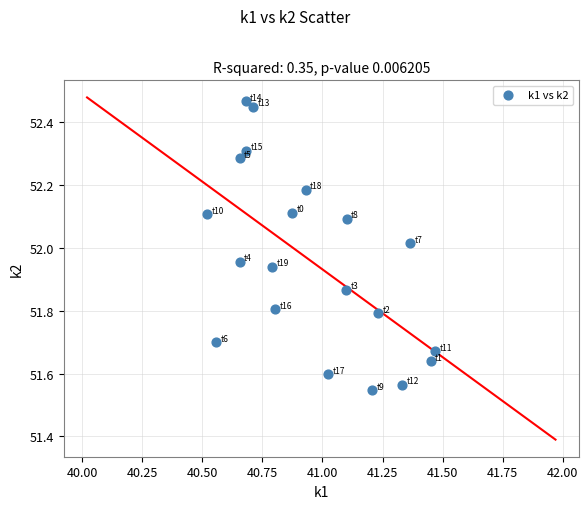

What is the range of X values (max minus min)?

0.9